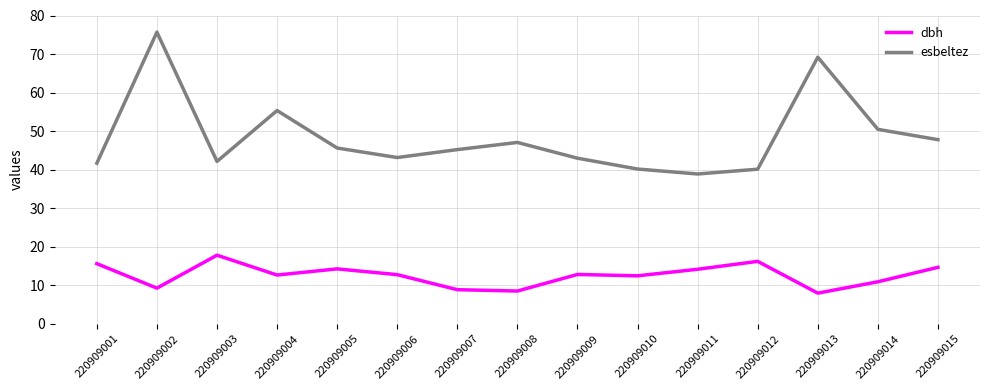

Rank the series at 220909009 from highest to lowest value.

esbeltez, dbh